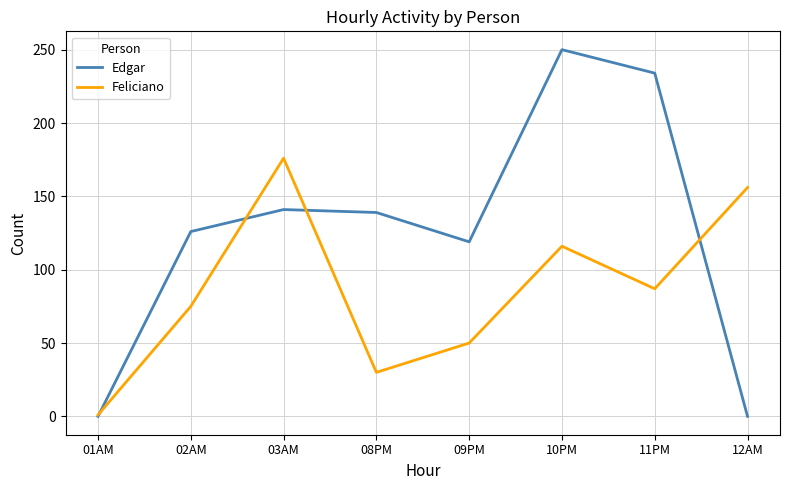

At which label does Edgar first exceed 139?

03AM